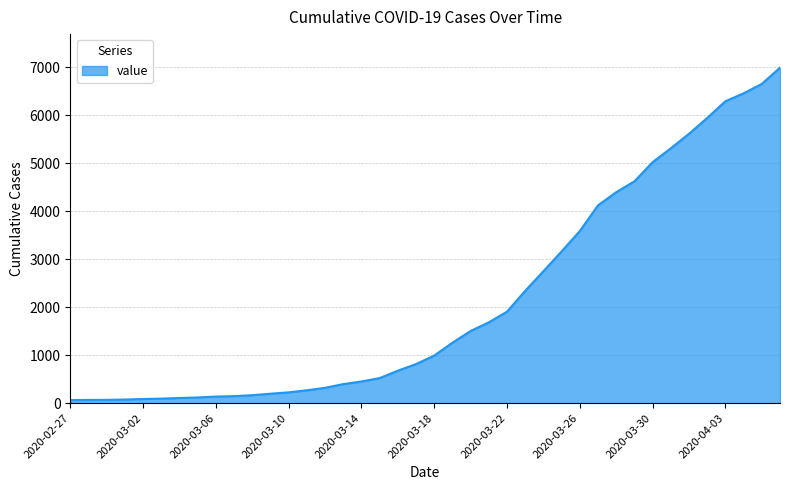

What is the greatest value displayed?

6995